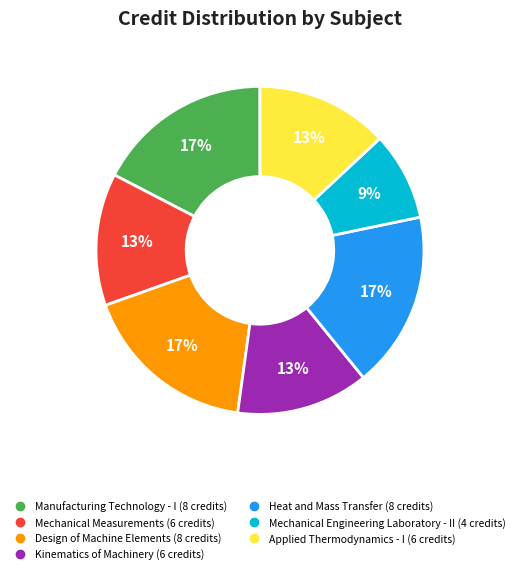

To the nearest percent, what is the average slice percentage?

14%